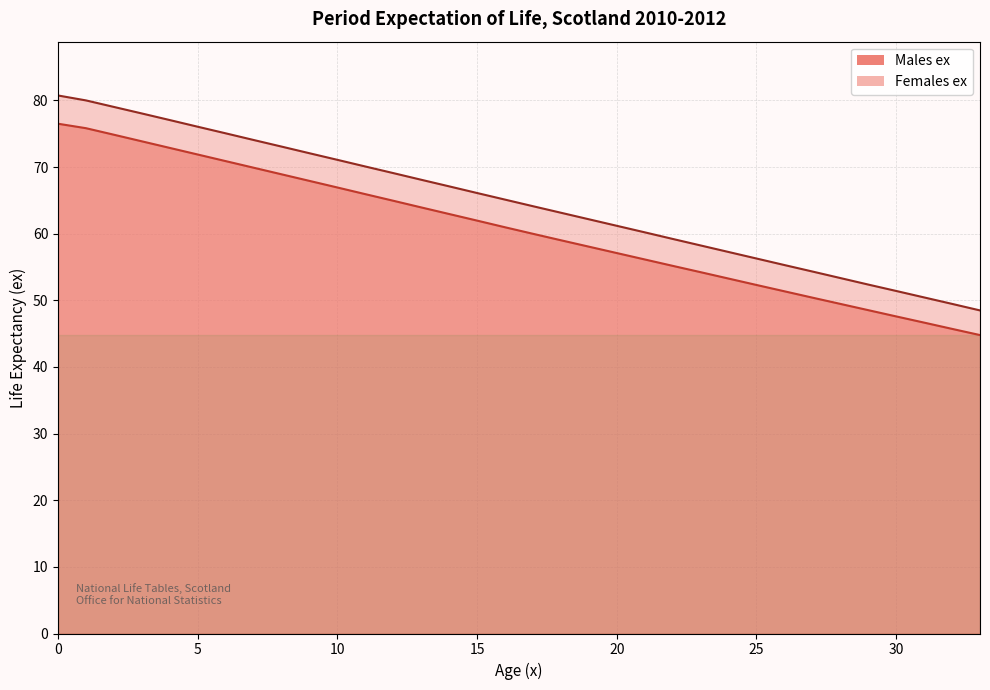

List the series in order of their overall mean, highest first.

Females ex, Males ex